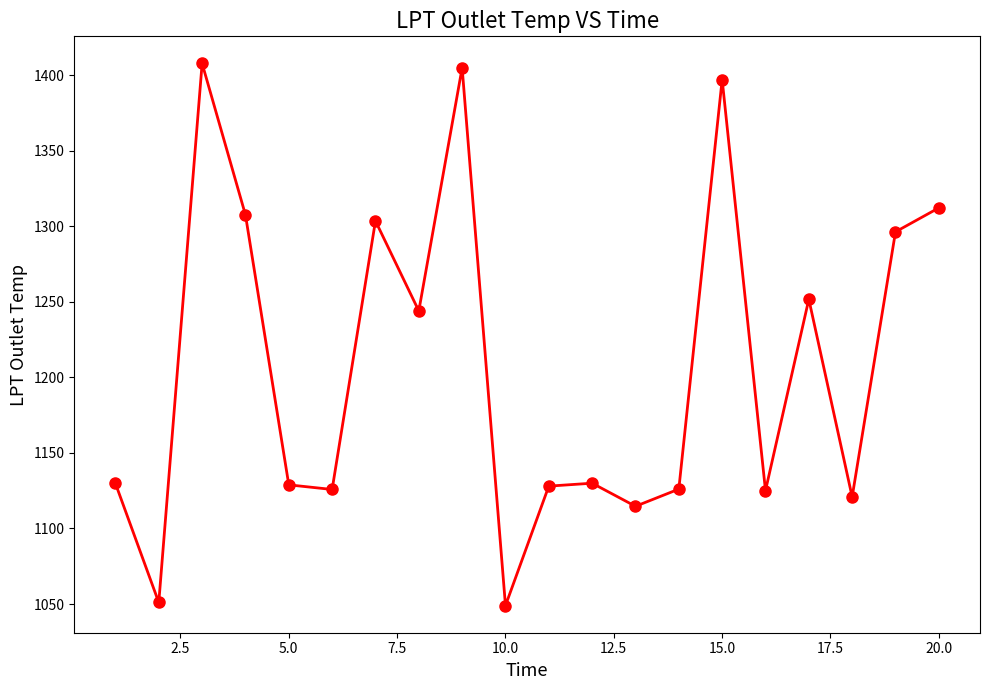

True or false: there are more than 1 points higher than both neighbors.

True